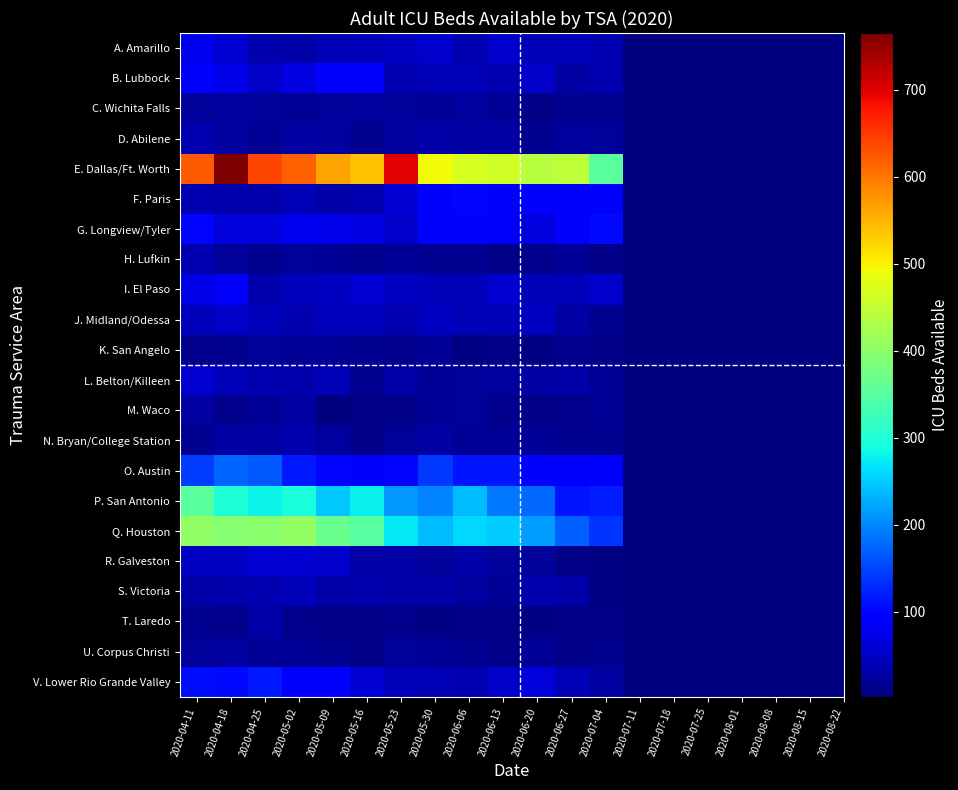

Which series has the widest spread of values?

E. Dallas/Ft. Worth